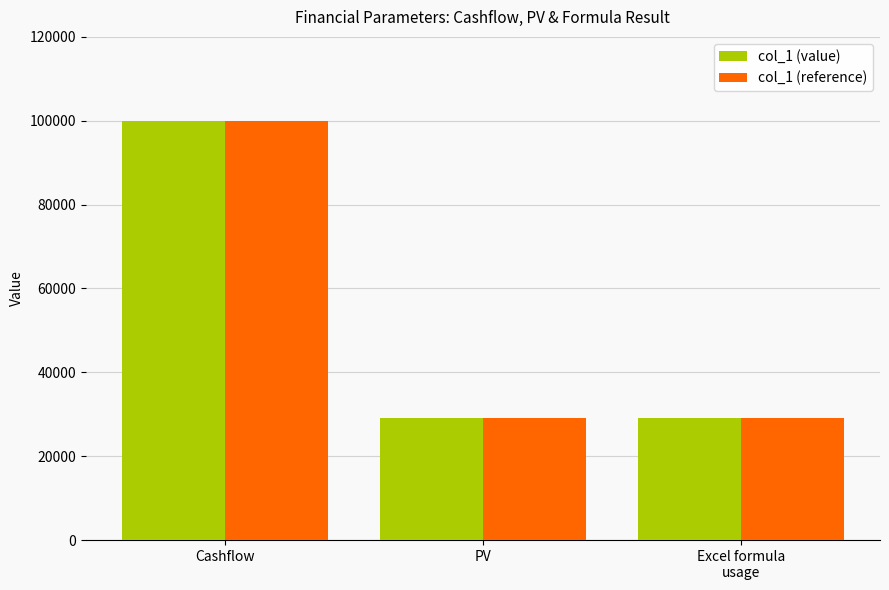

At which category is the sum across all series the highest?

Cashflow